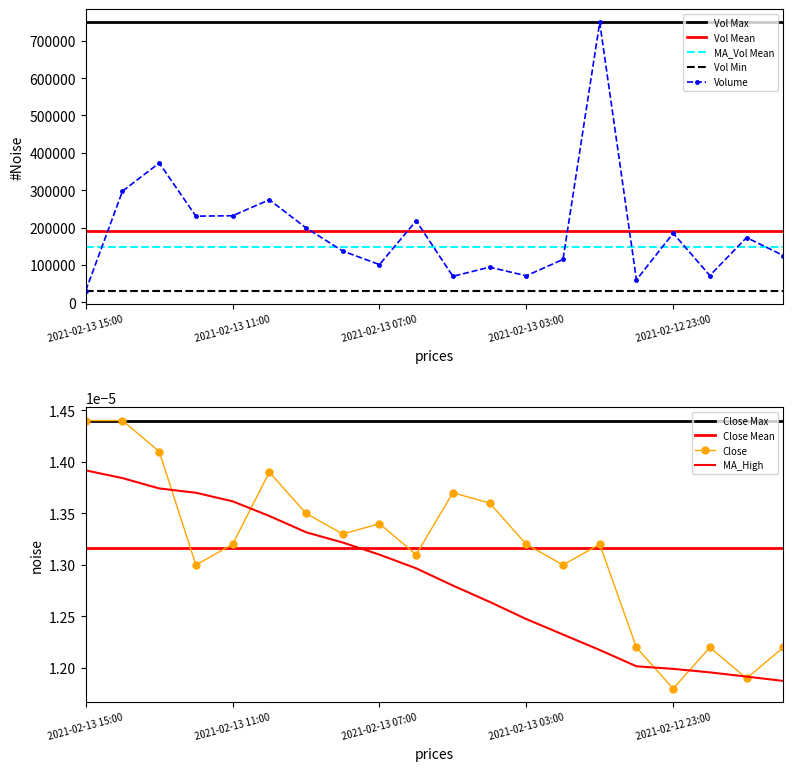

What is the label of the 6th point from the right?

2021-02-13 01:00